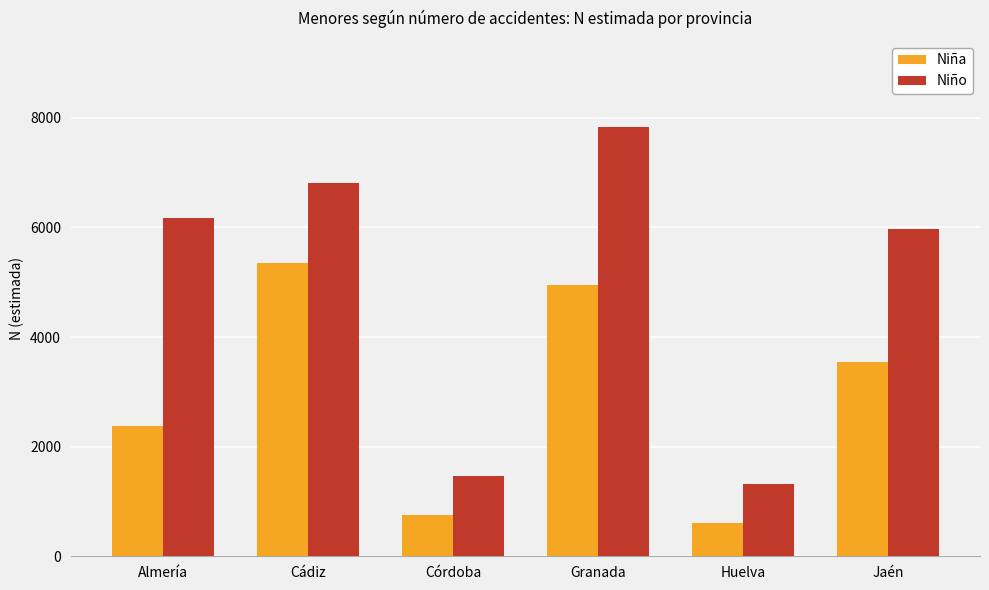

Is it true that Niño equals 1467 at Córdoba?

True